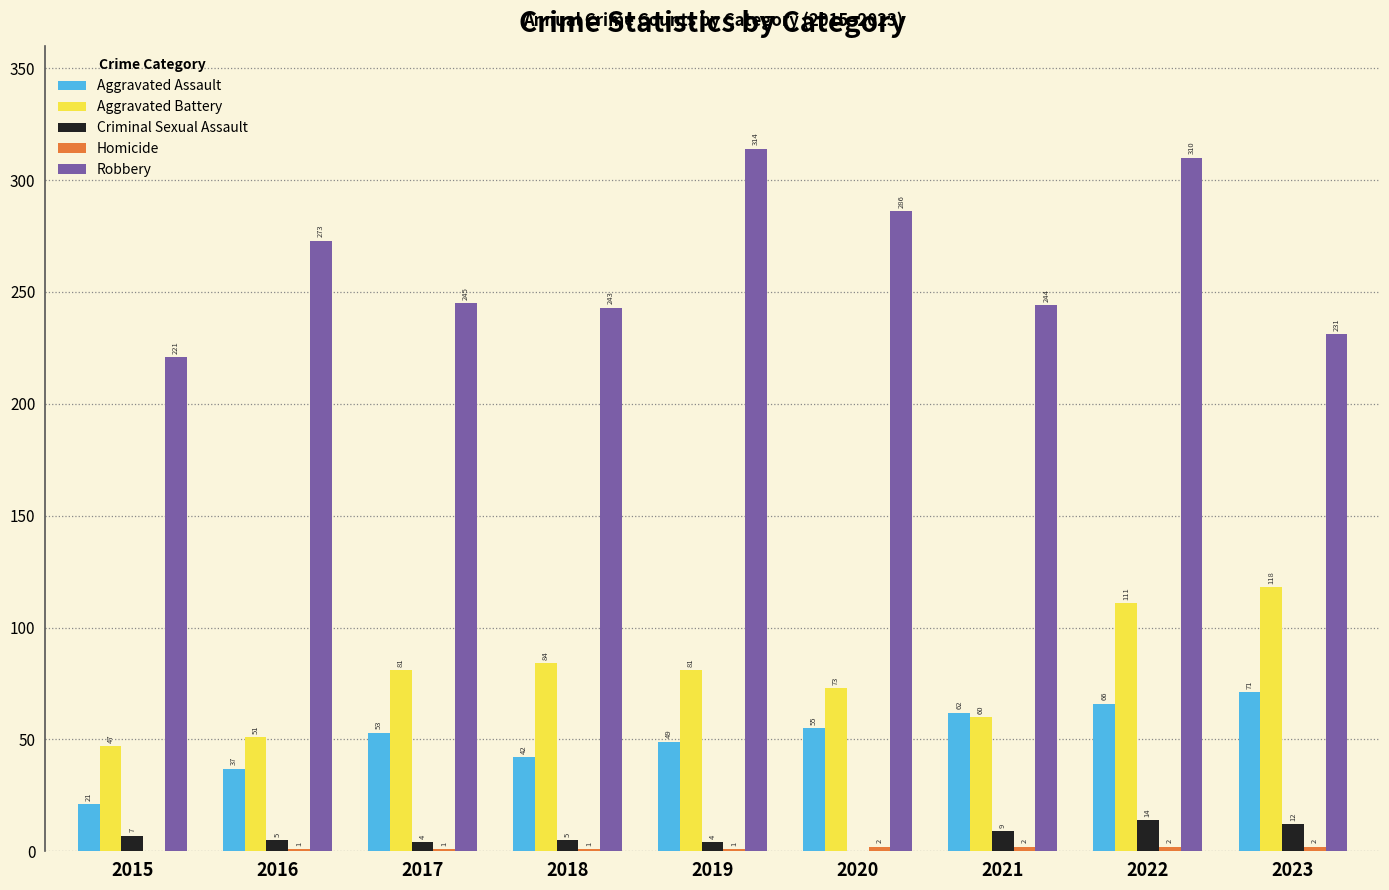

Is it true that Aggravated Battery equals 111 at 2022?

True